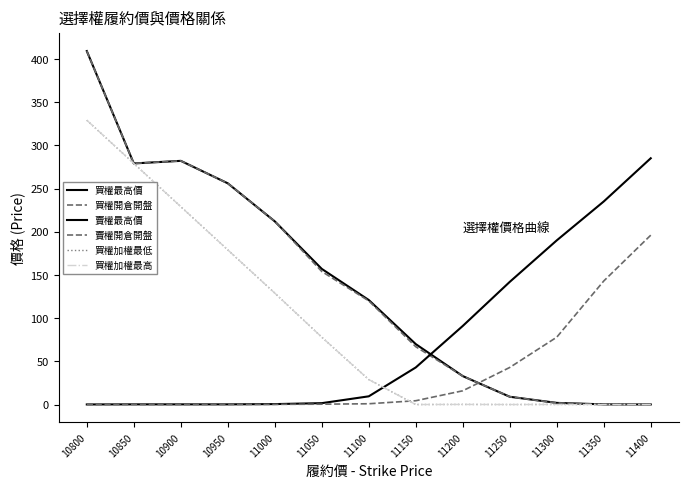

What is the difference between the 買權加權最高 values at 11100 and 10850?

250.0